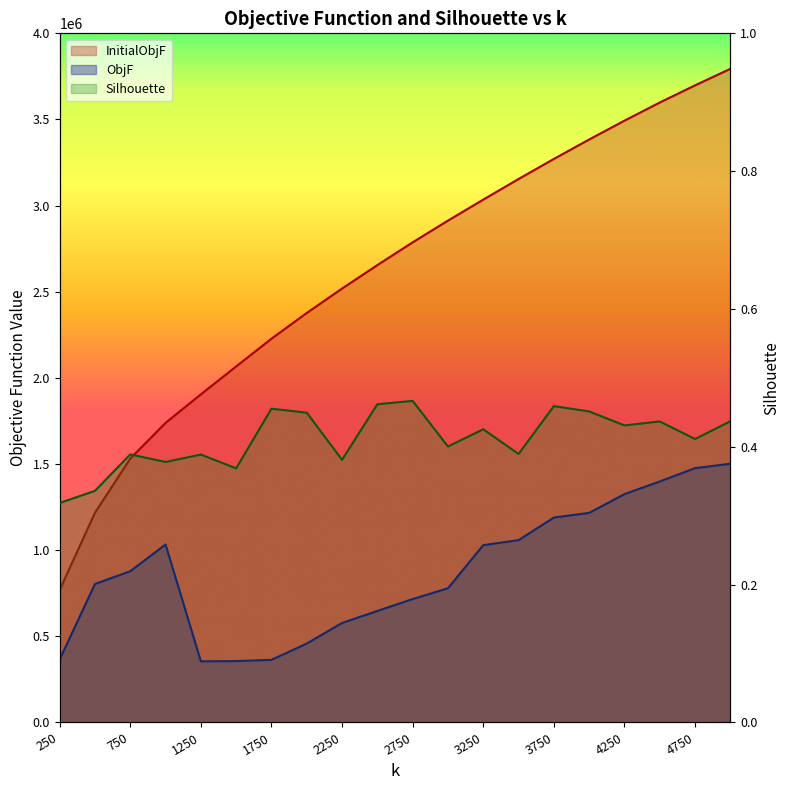

What is the maximum value for ObjF?

1501744.8